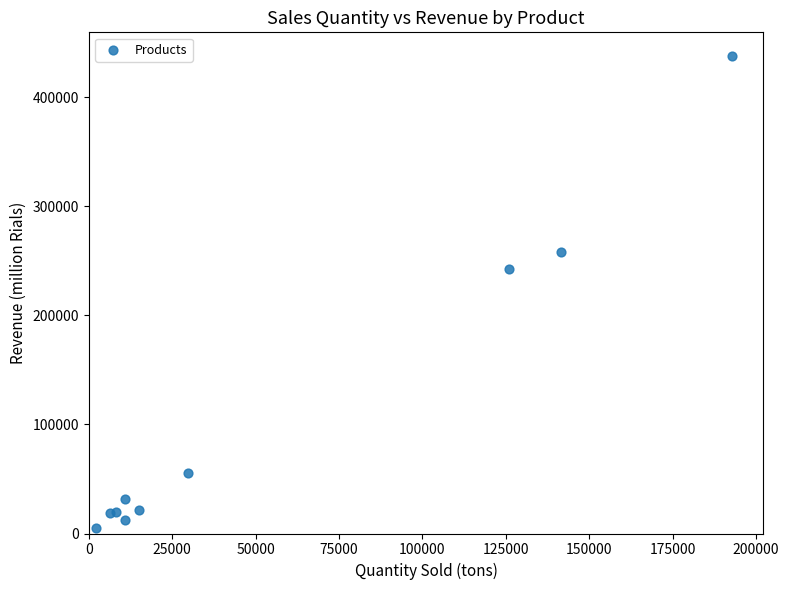

What Y value in the scatter plot is closest to 221306?

242110